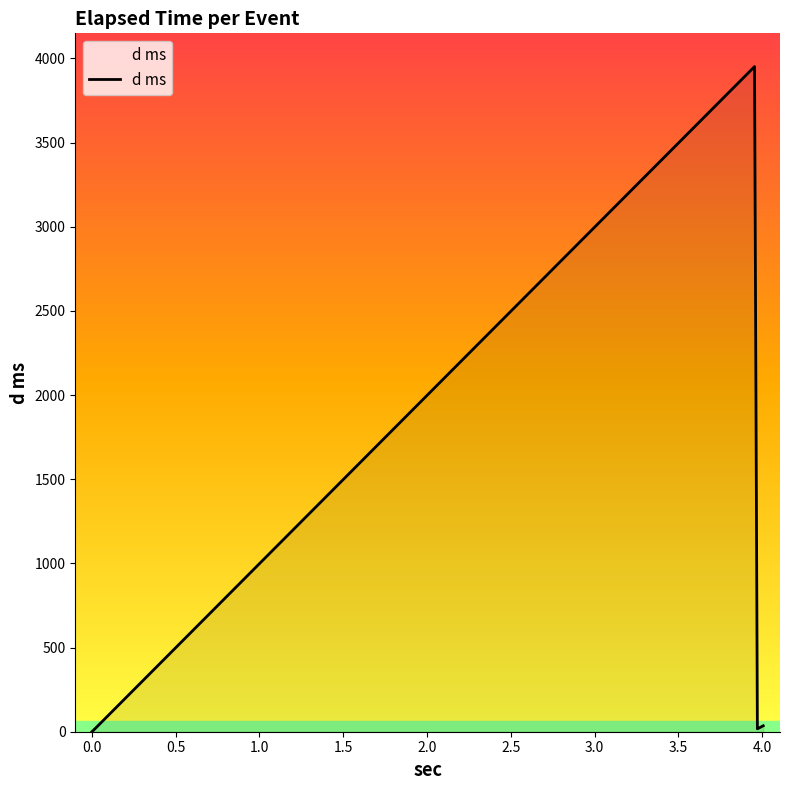

How many interior local peaks (higher than both neighbors) does the data have?

1